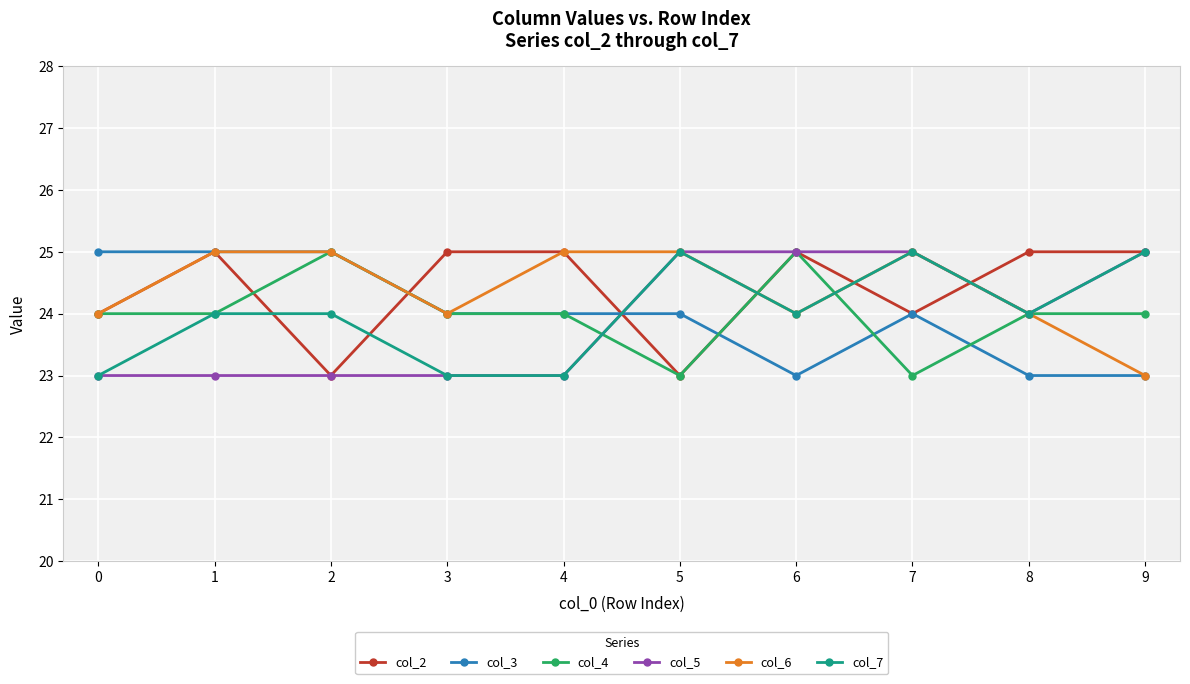

Which series changed the most between 1 and 7?

col_5